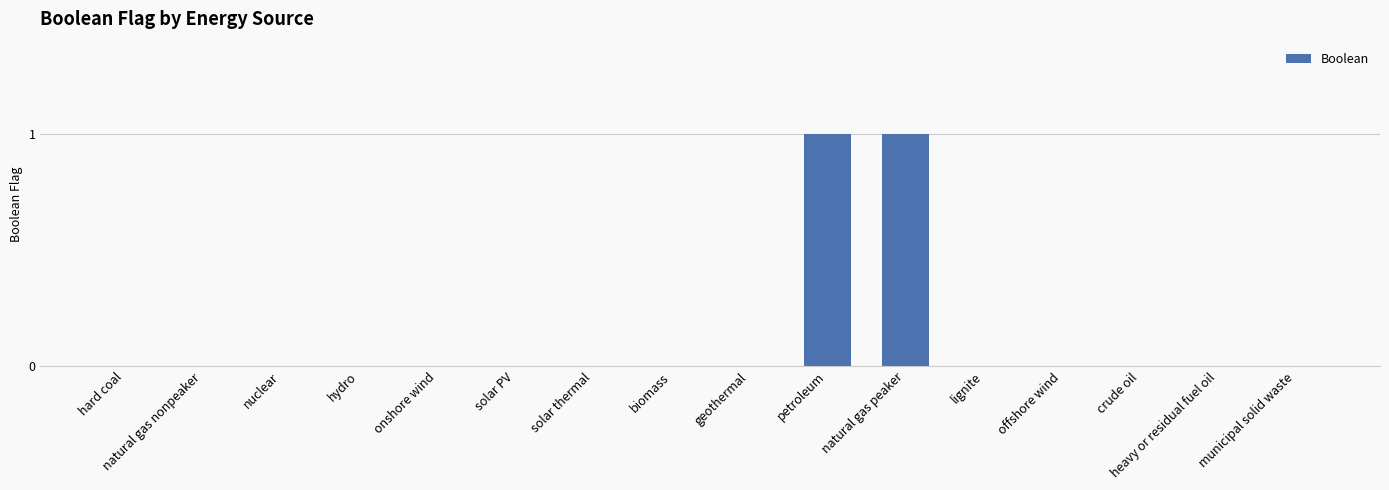

Reading right to left, extract all data points from this chart.

municipal solid waste=0	heavy or residual fuel oil=0	crude oil=0	offshore wind=0	lignite=0	natural gas peaker=1	petroleum=1	geothermal=0	biomass=0	solar thermal=0	solar PV=0	onshore wind=0	hydro=0	nuclear=0	natural gas nonpeaker=0	hard coal=0